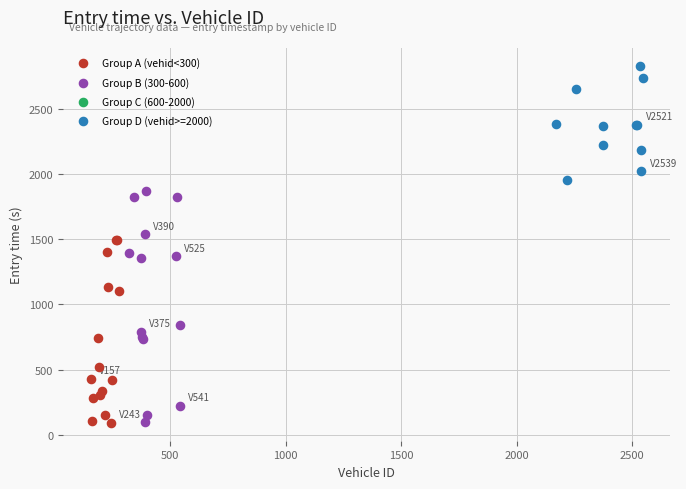

Which series contains the highest Y value?

Group D (vehid>=2000)